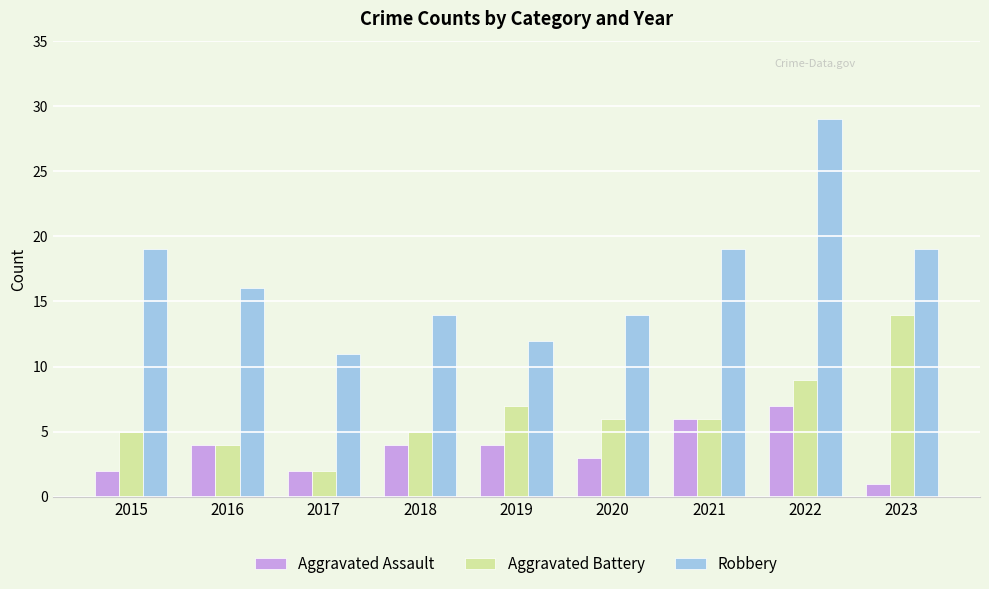

What is the difference between the highest and lowest values at 2022?

22